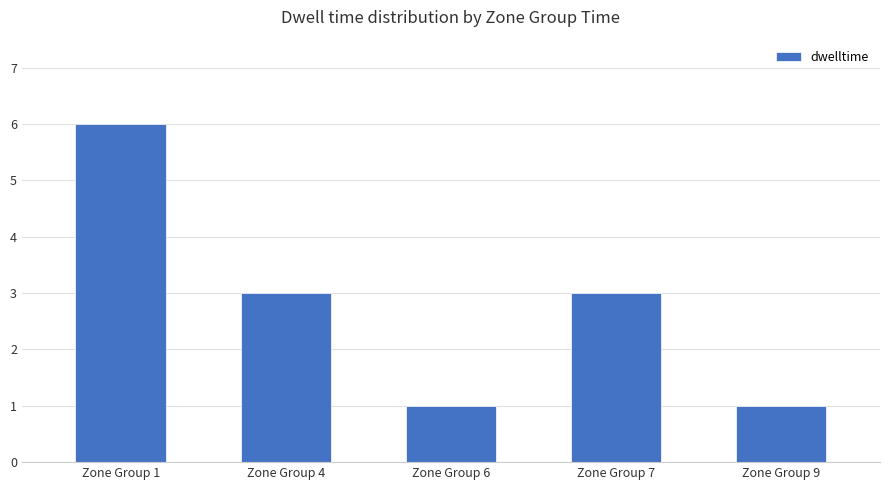

How many series are shown in this chart?

1